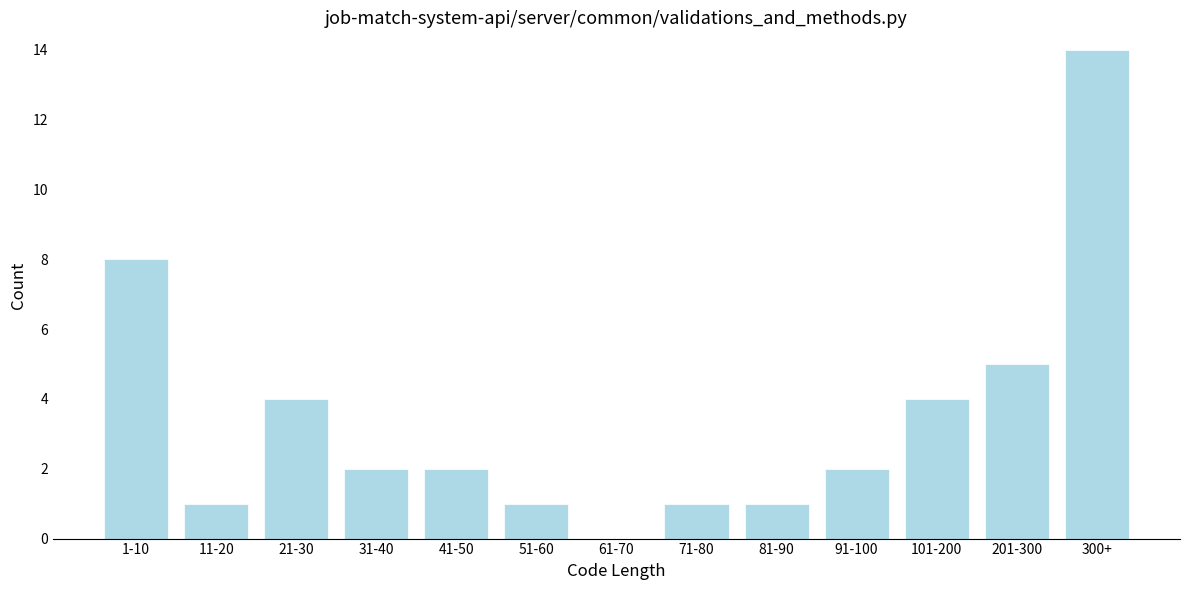

Reading left to right, extract all data points from this chart.

1-10=8	11-20=1	21-30=4	31-40=2	41-50=2	51-60=1	61-70=0	71-80=1	81-90=1	91-100=2	101-200=4	201-300=5	300+=14